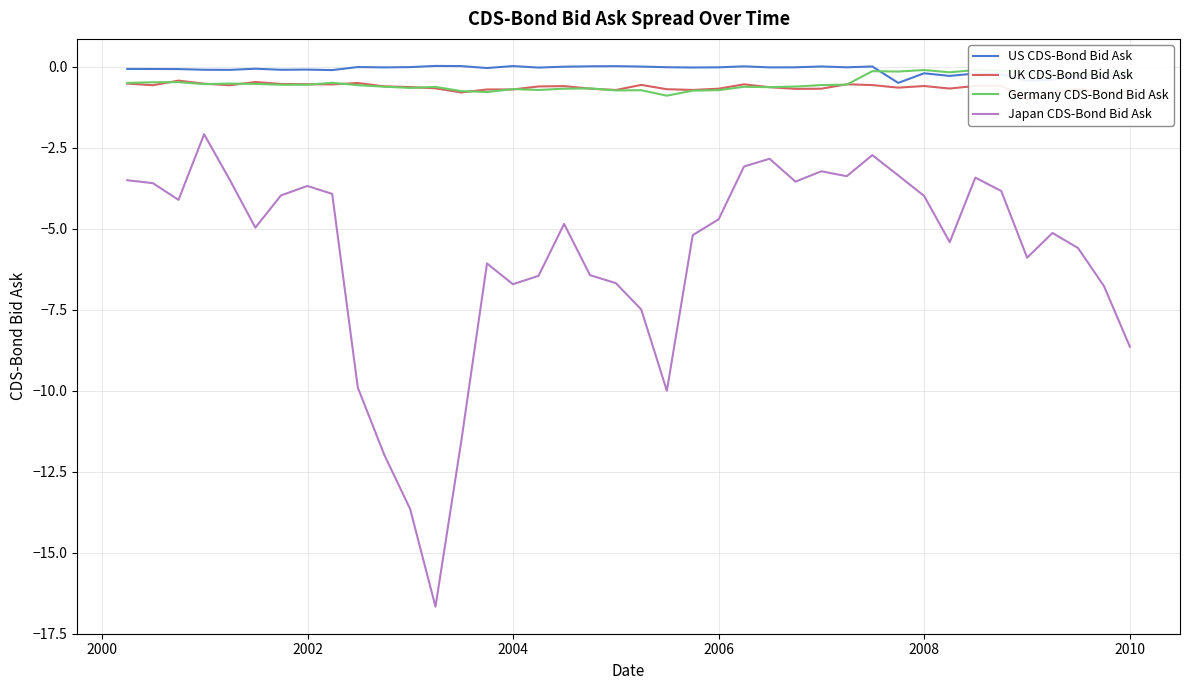

In US CDS-Bond Bid Ask, how many points are higher than both neighbors (excluding endpoints)?

12